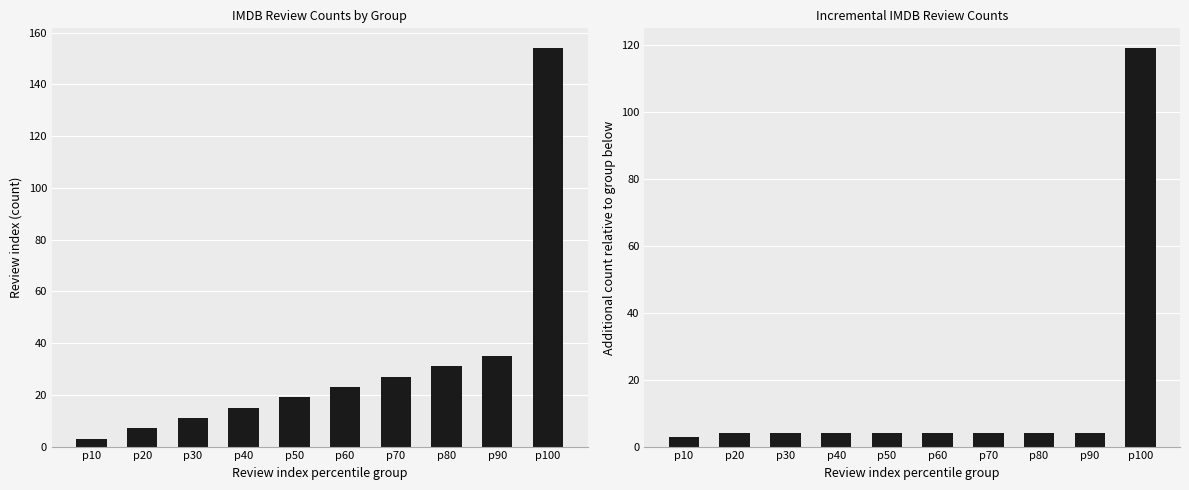

At which category does the chart reach its minimum across all series?

p10